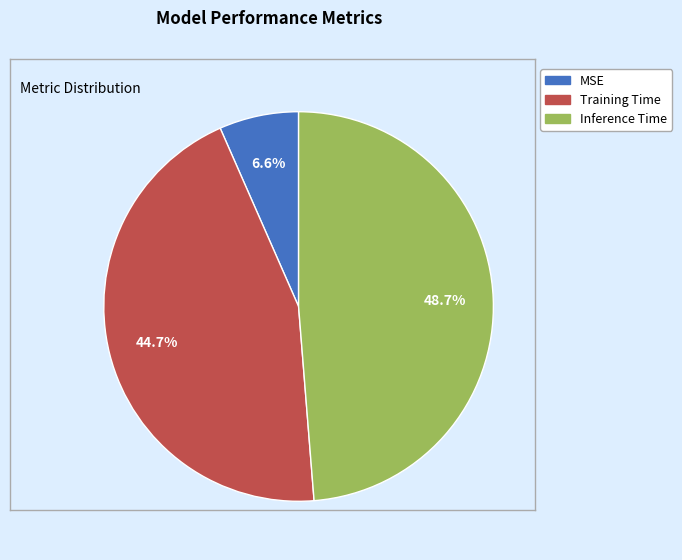

Count the number of slices in the pie.

3